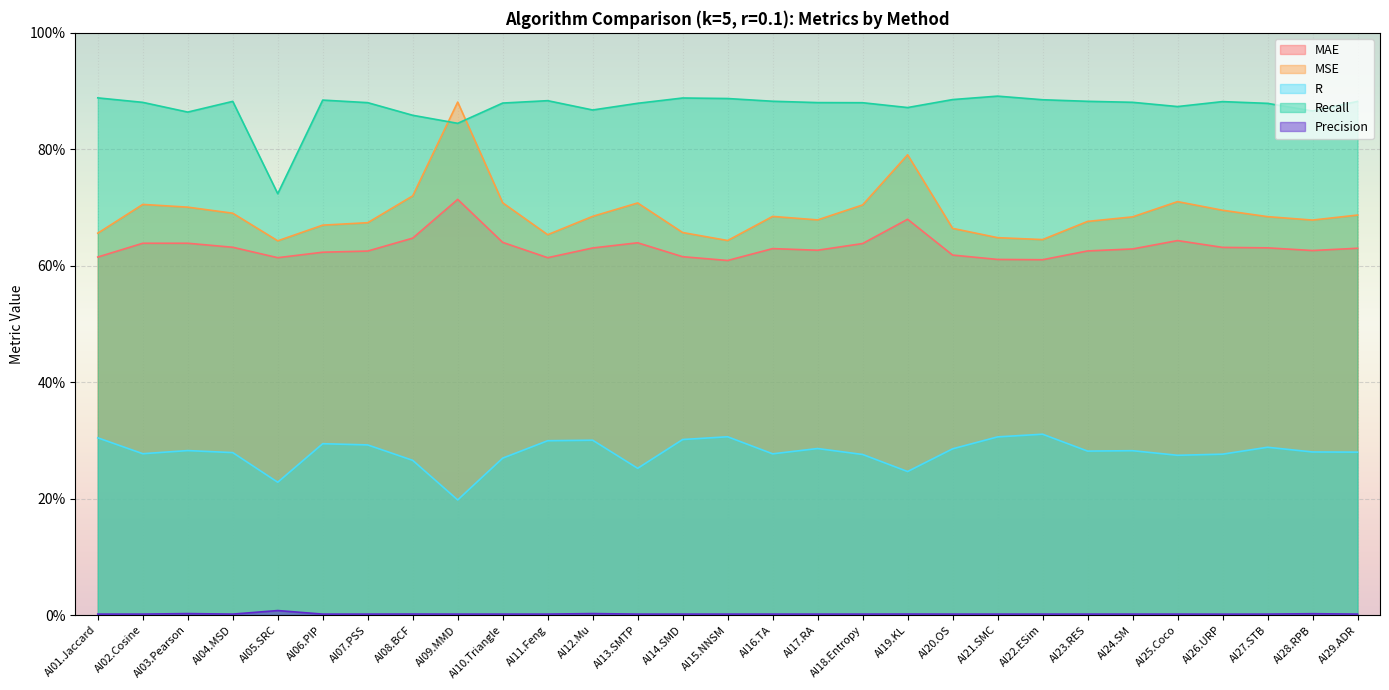

What position from the right is AI15.NNSM?

15